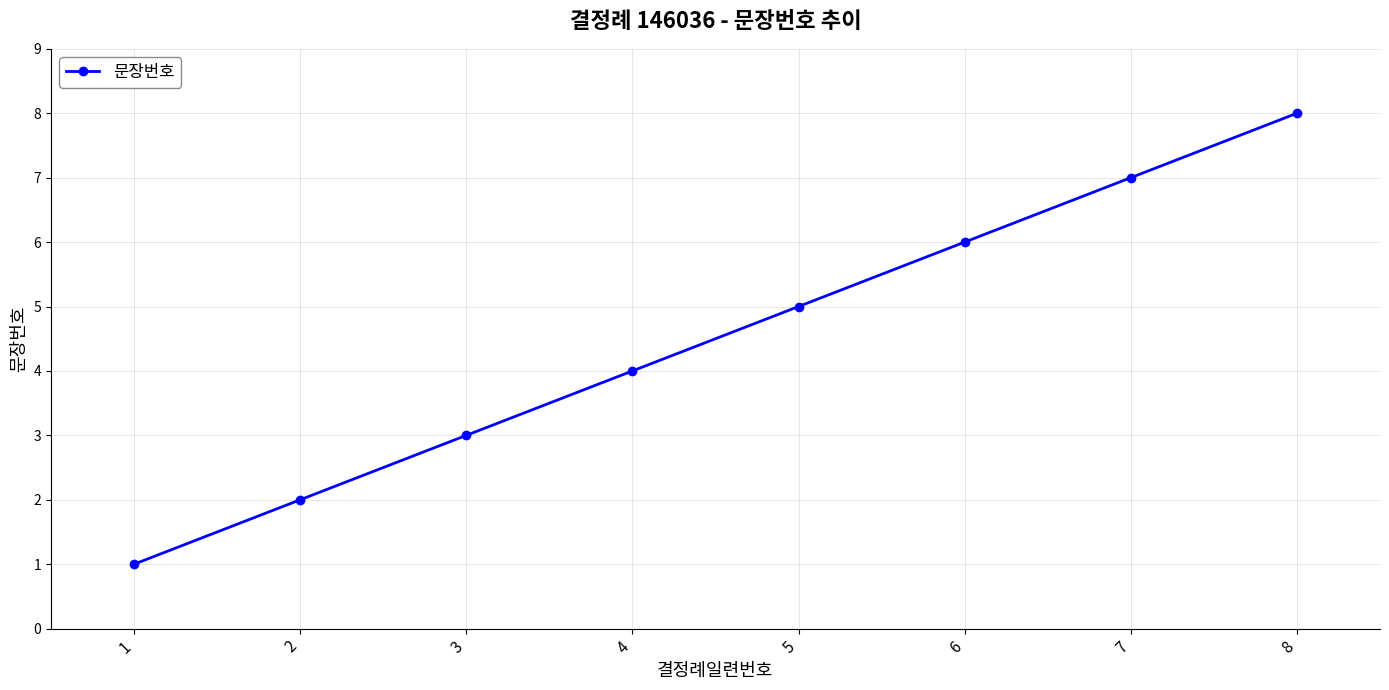

How many categories are shown in the chart?

8